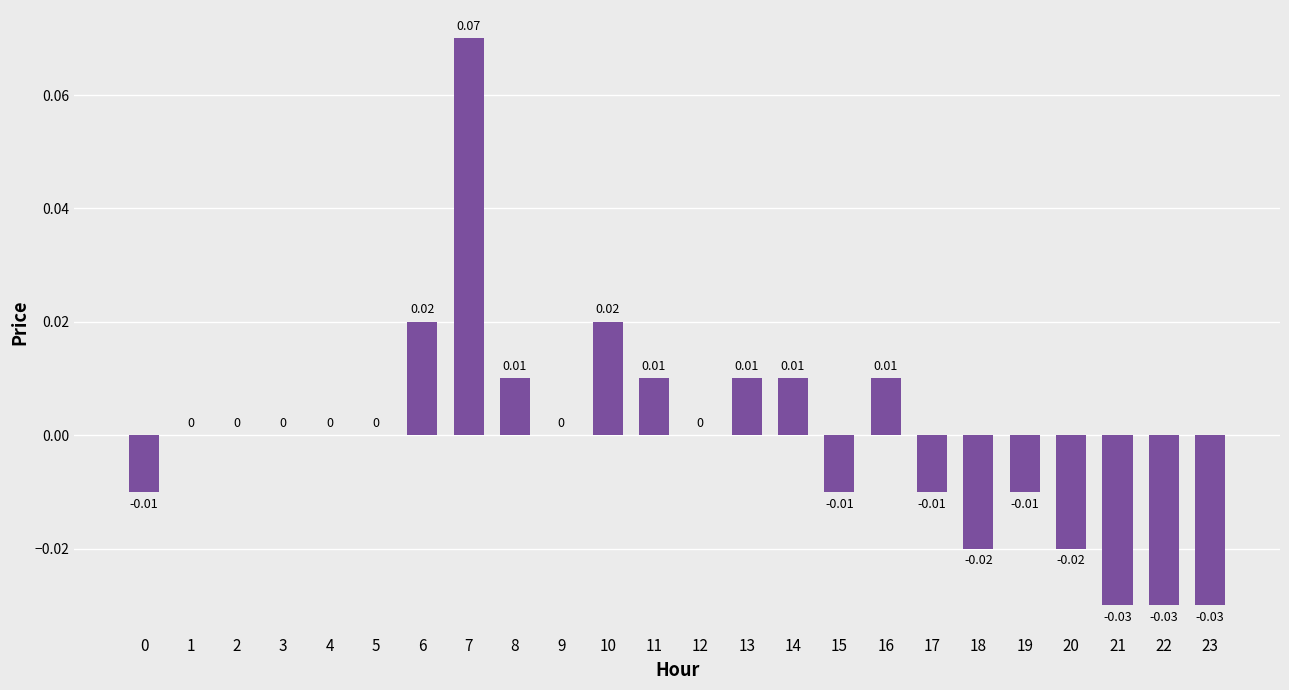

Which has a higher value, 22 or 4?

4